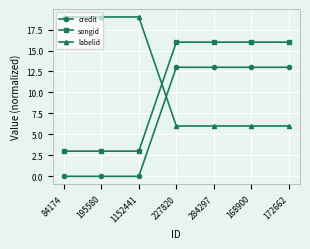

How many series are shown in this chart?

3